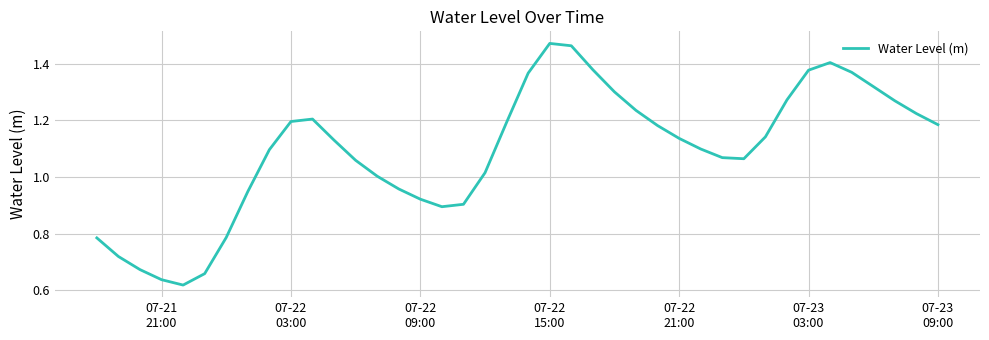

What is the difference between the maximum and second lowest values?

0.8